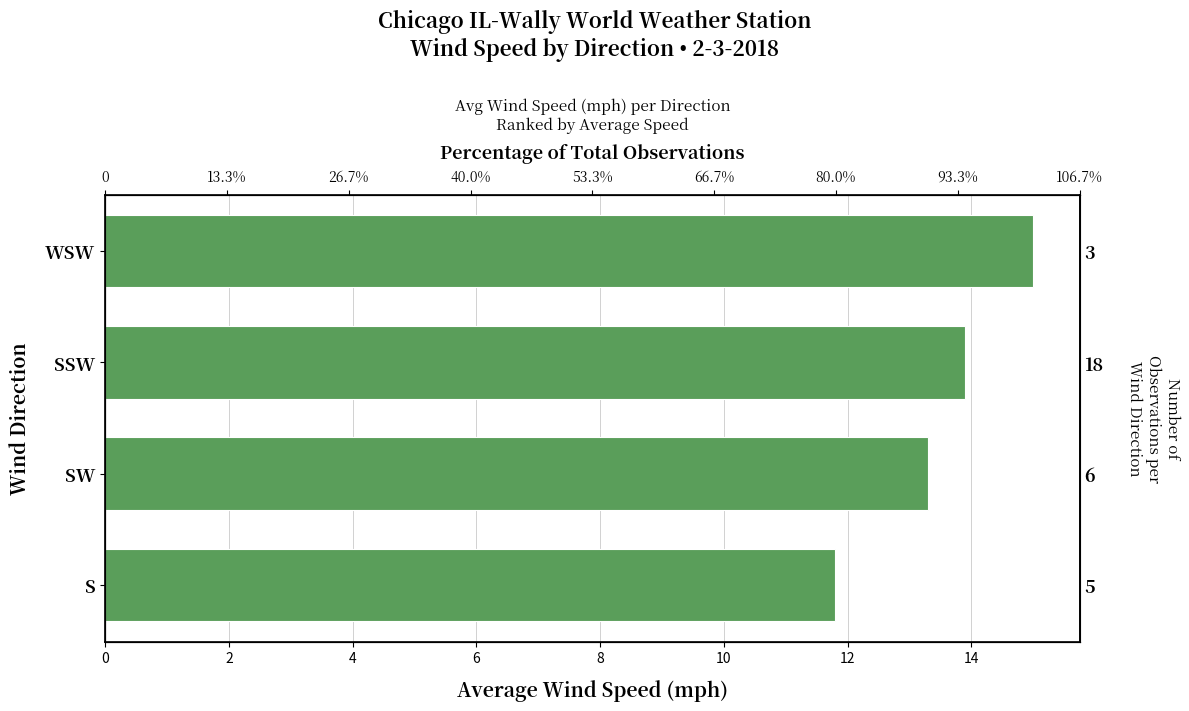

What is the approximate value at SSW?

13.9